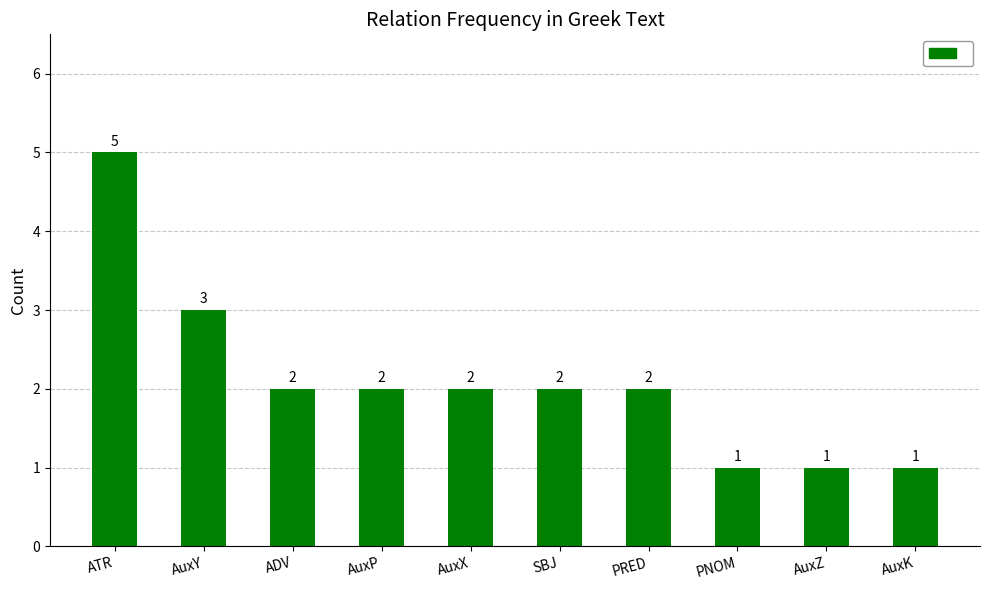

At which label does the data first exceed 2?

ATR